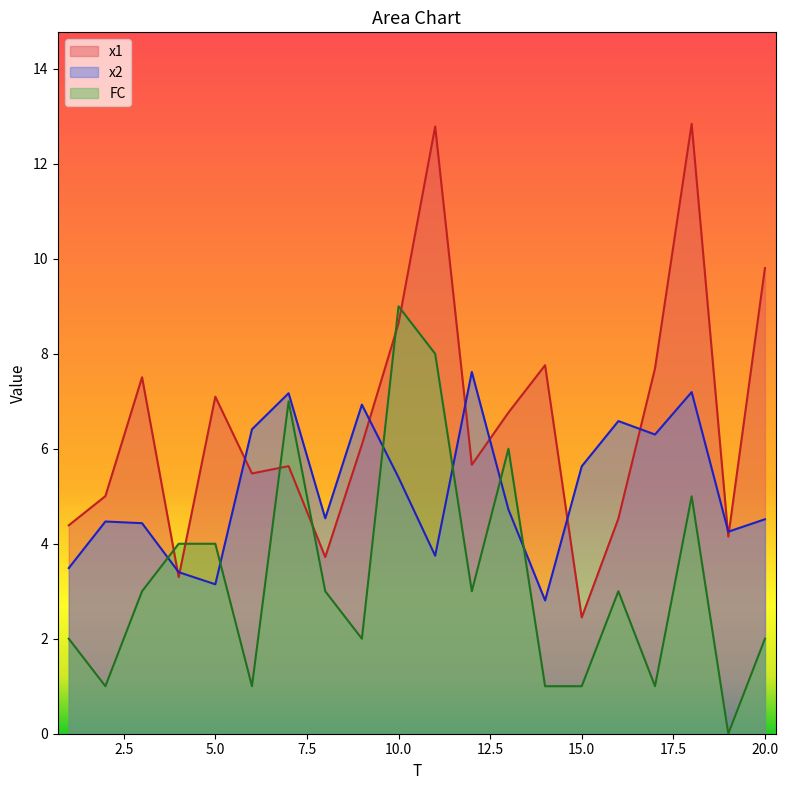

The x2 series shows 3.4 at 4. True or false?

True